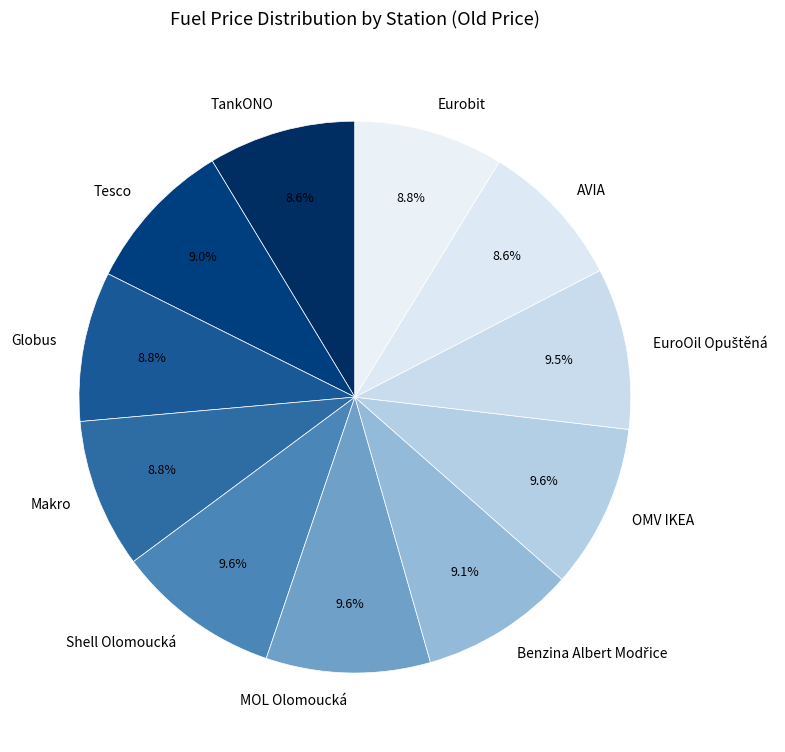

To the nearest percent, what is the difference between the largest and smallest slice percentages?

1%